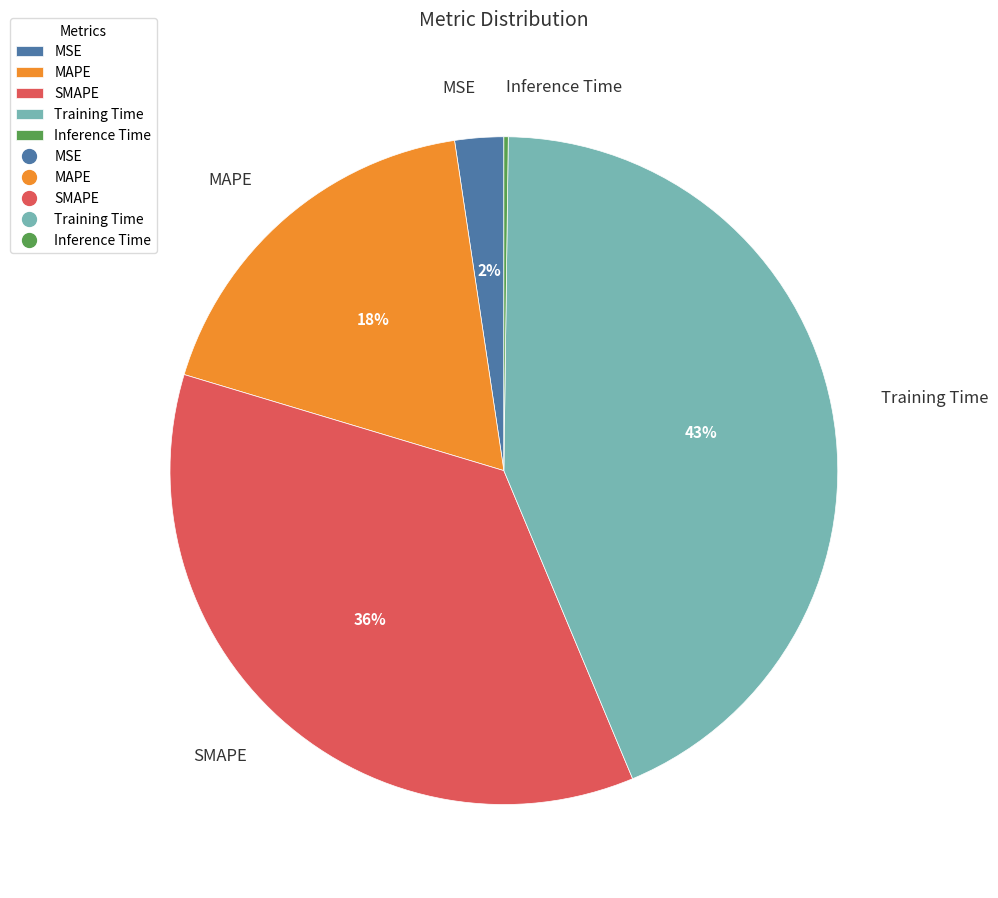

Do MAPE and MSE together represent more than half of the pie?

No